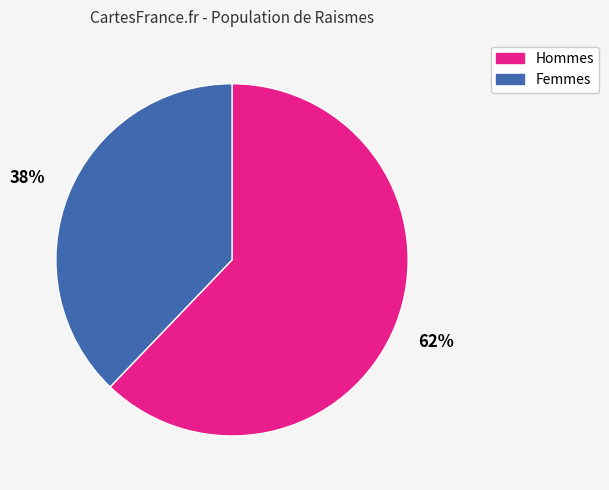

What percentage is the Hommes slice, to the nearest percent?

62%